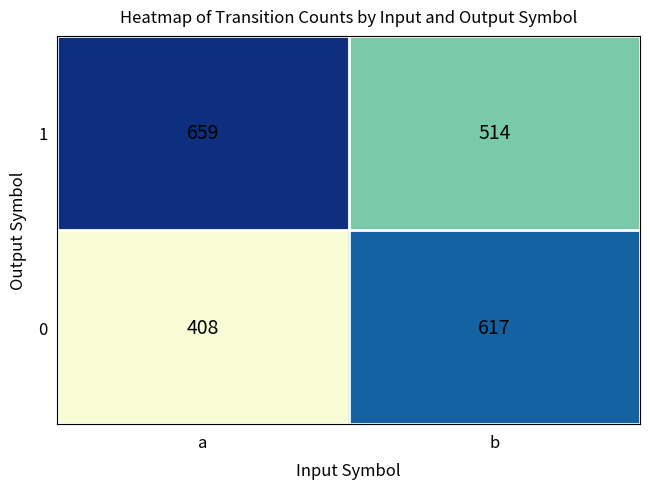

Rank the series at b from lowest to highest value.

1, 0